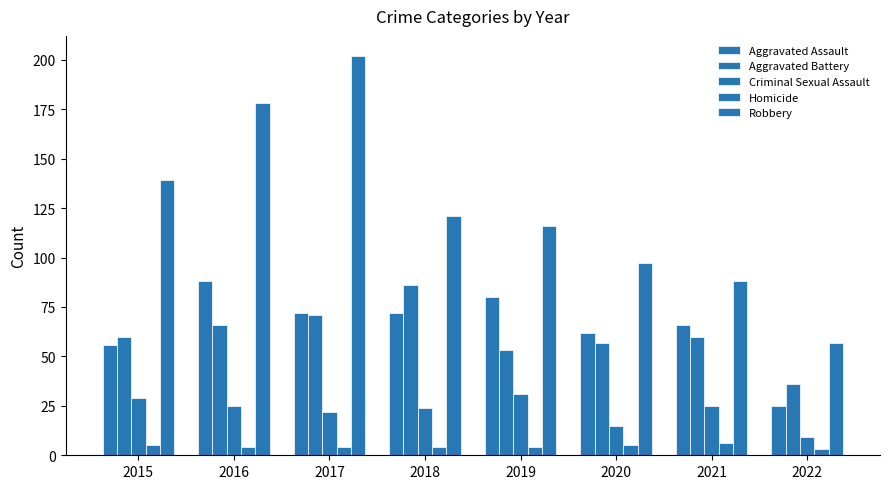

Rank the categories by Homicide value from highest to lowest.

2021, 2015, 2020, 2016, 2017, 2018, 2019, 2022